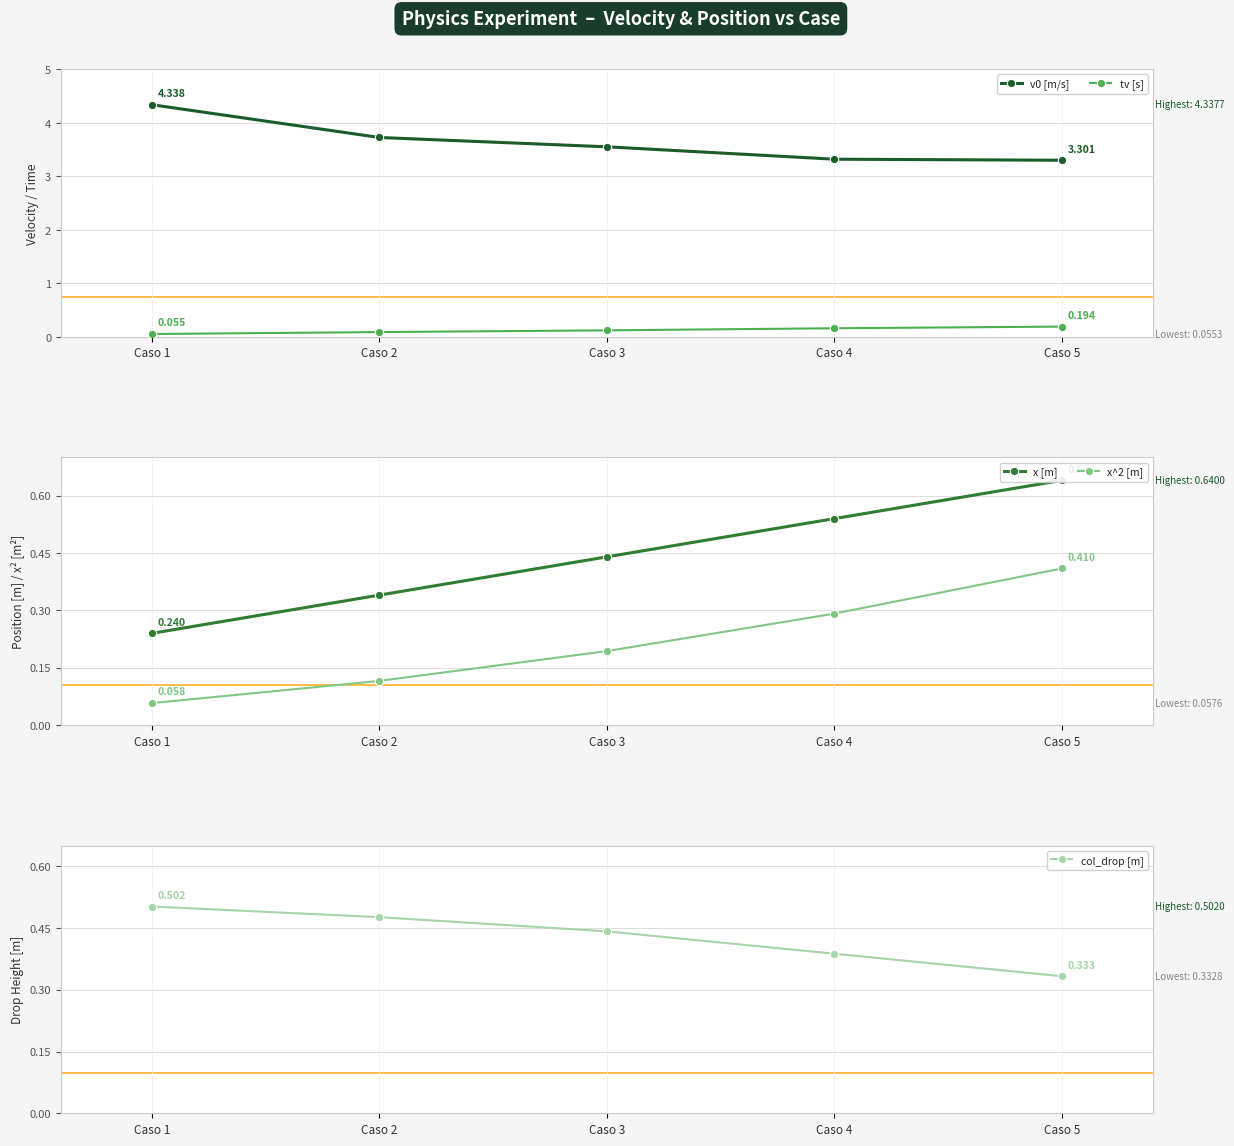

Reading right to left, transcribe all the data shown in this chart.

v0 [m/s]: 3.3	3.3	3.6	3.7	4.3
tv [s]: 0.2	0.2	0.1	0.1	0.1
x [m]: 0.6	0.5	0.4	0.3	0.2
x^2 [m]: 0.4	0.3	0.2	0.1	0.1
col_drop [m]: 0.3	0.4	0.4	0.5	0.5